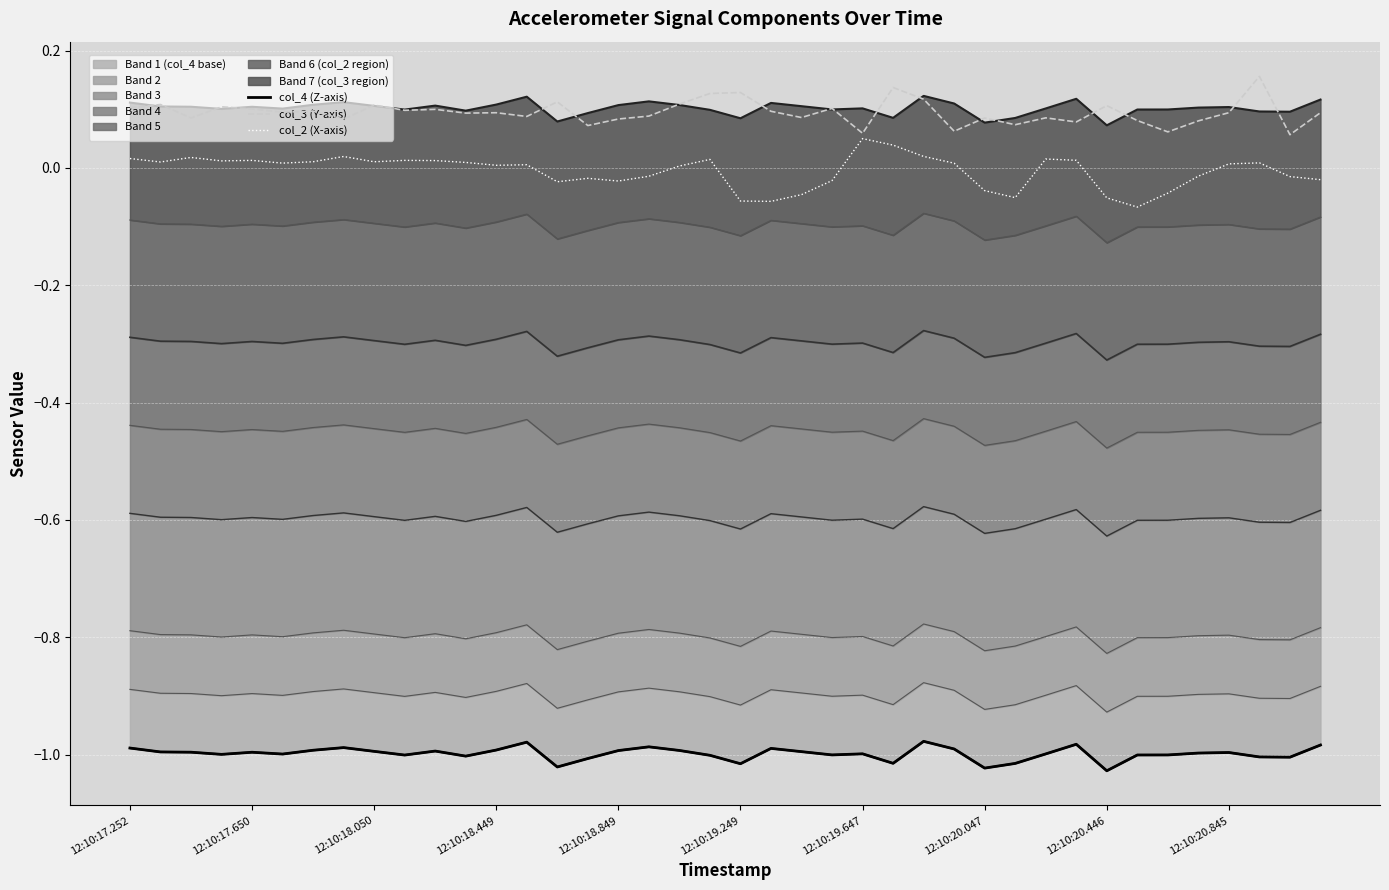

At which category is the sum across all series the highest?

25